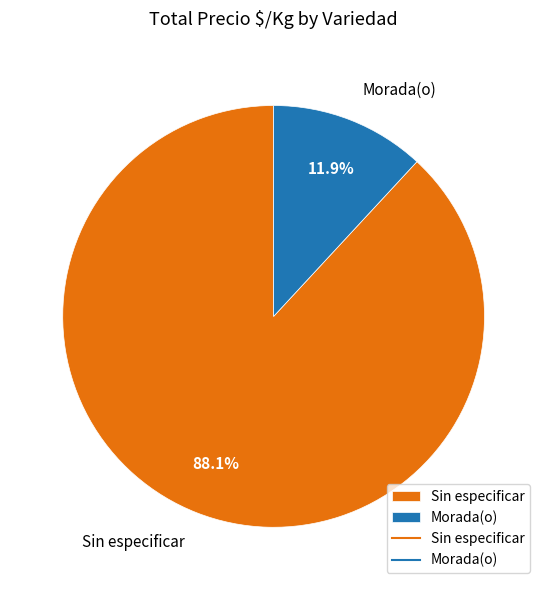

How many slices are in this pie chart?

2